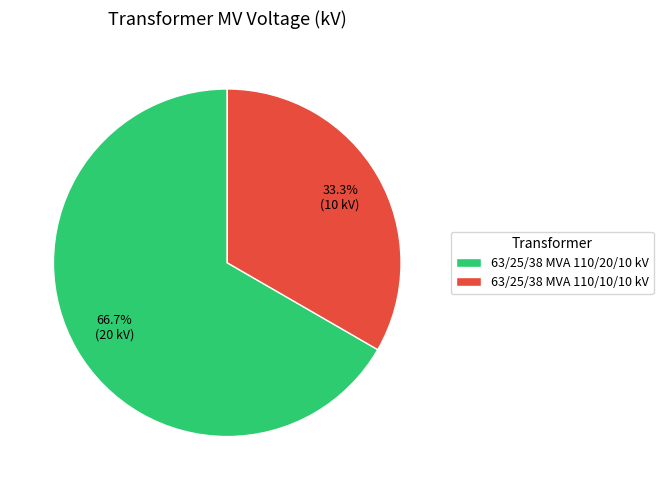

Does 63/25/38 MVA 110/20/10 kV represent more than half of the total?

Yes